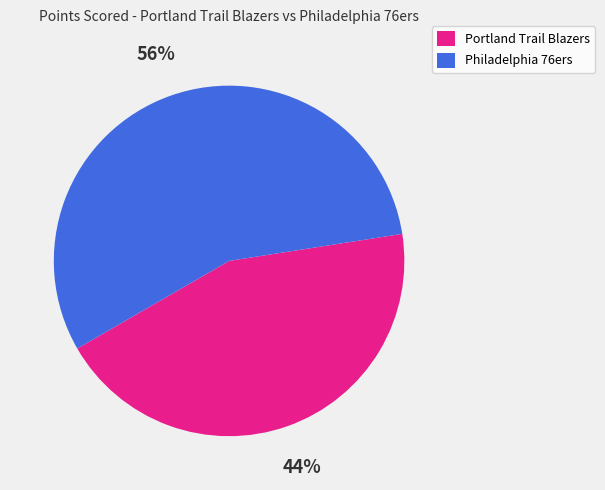

Rank the categories by value from highest to lowest.

Philadelphia 76ers, Portland Trail Blazers